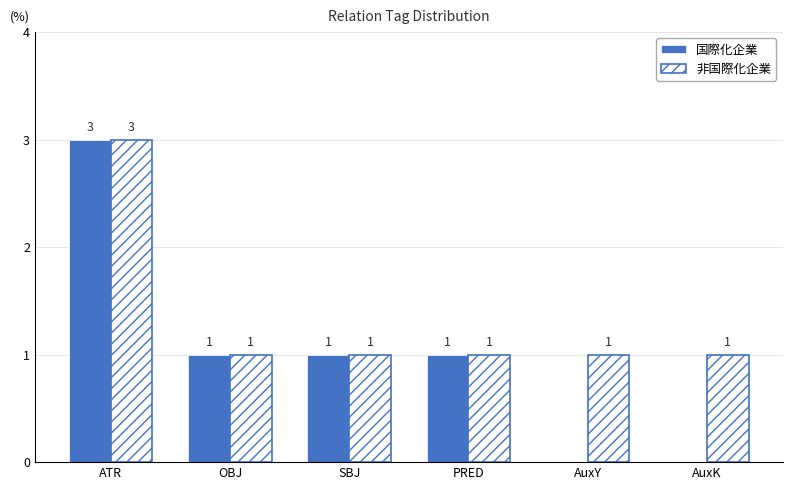

What is the sum of all 非国際化企業 values?

8